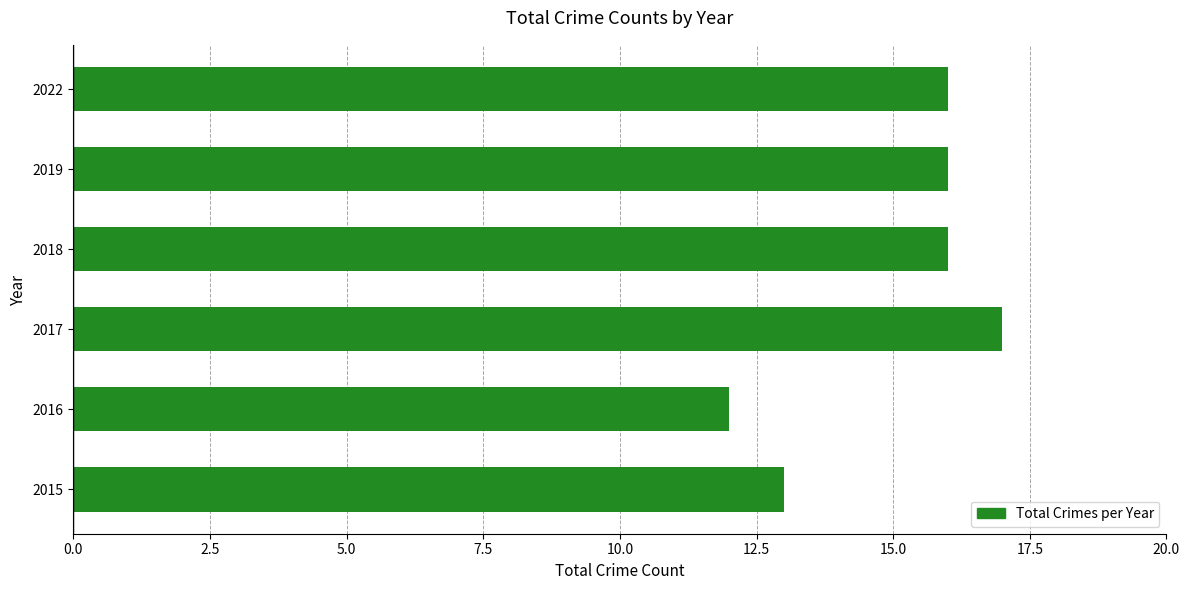

Between 2016 and 2022, which is larger?

2022